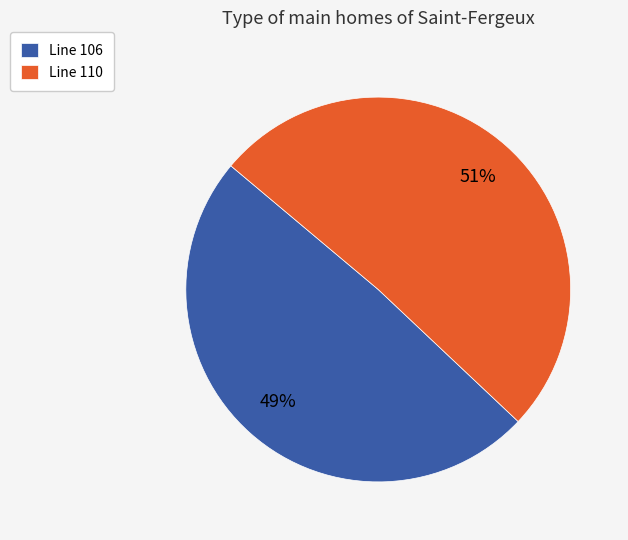

Rank the categories by value from lowest to highest.

Line 106, Line 110